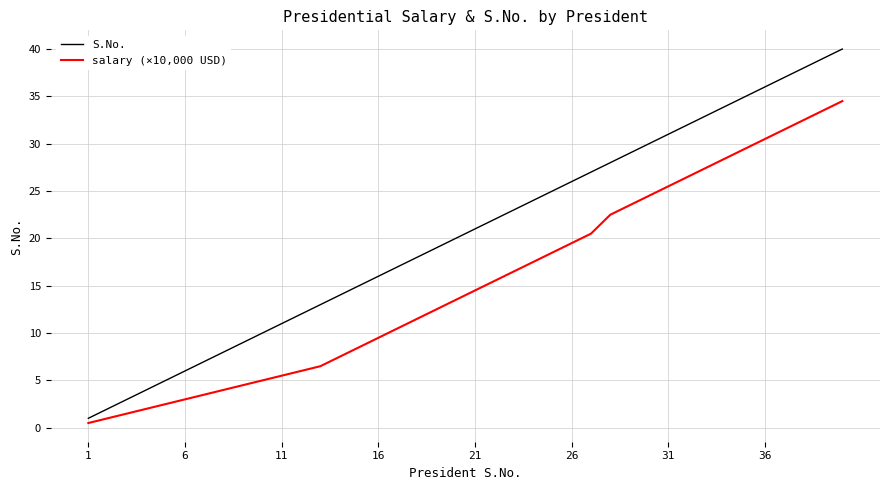

Which series has the widest spread of values?

S.No.